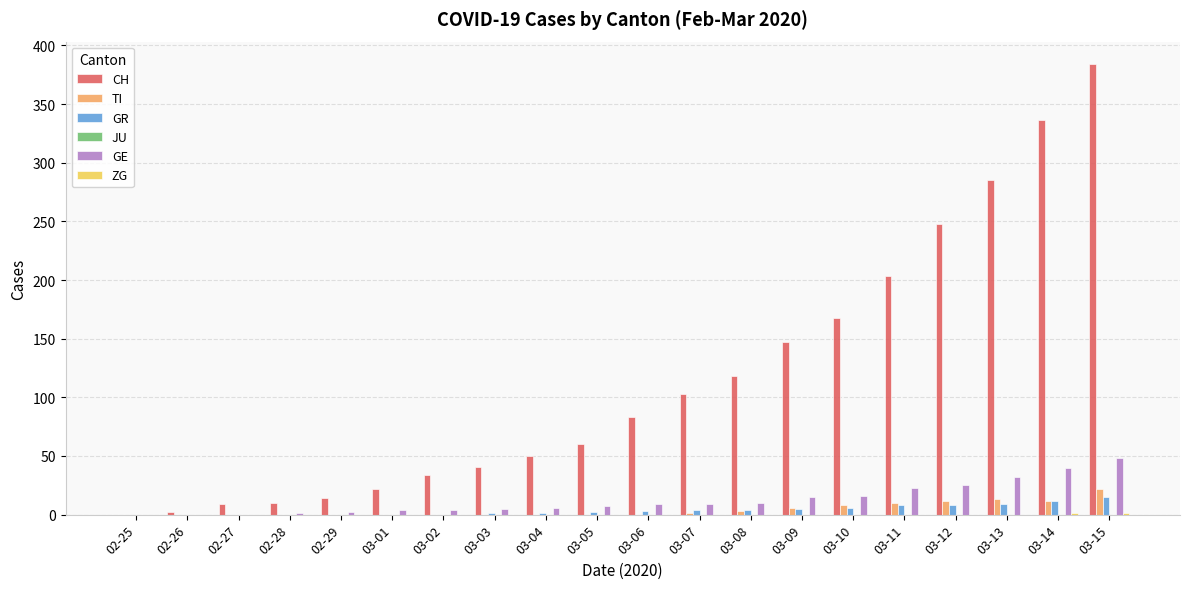

Between 03-08 and 03-11, which series saw the biggest shift?

CH